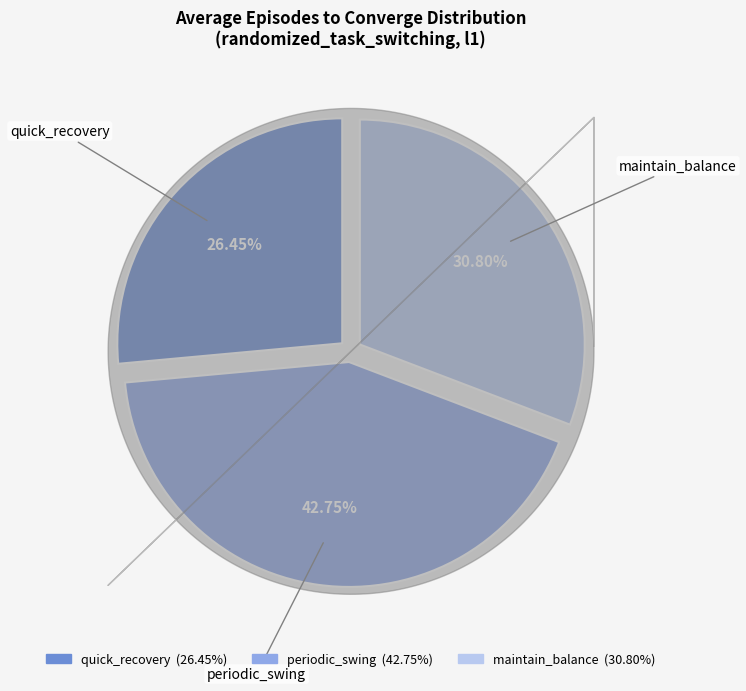

The periodic_swing slice represents 43% of the pie. True or false?

True